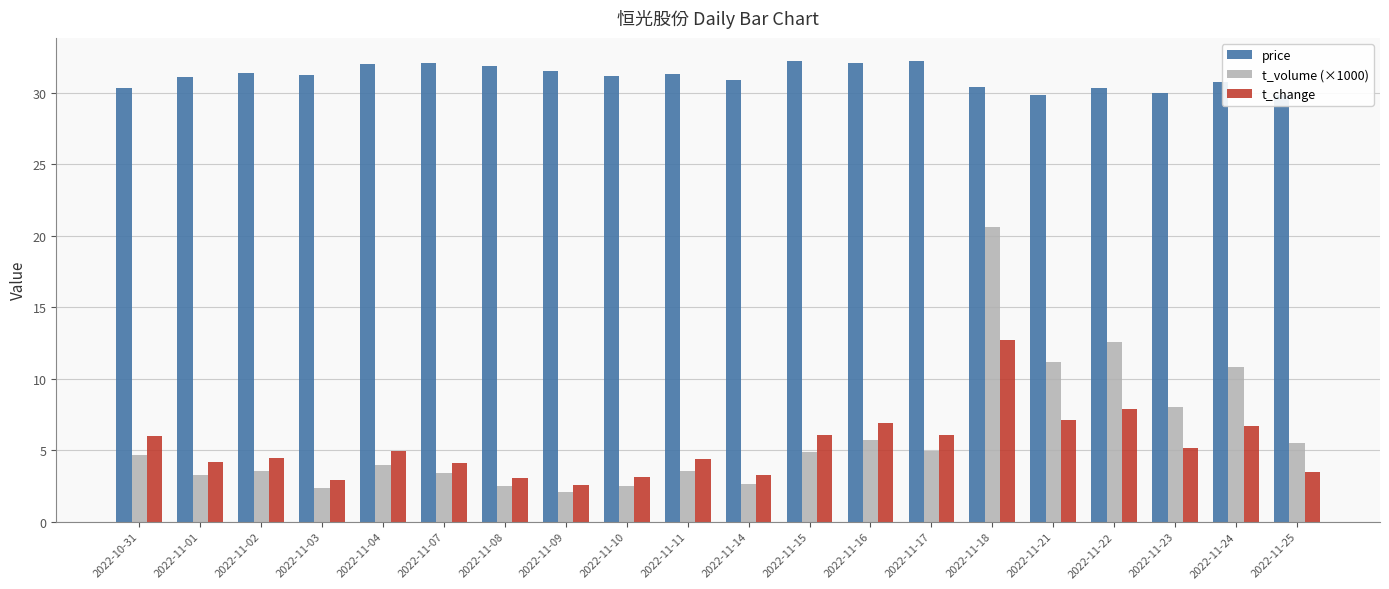

True or false: t_volume (×1000) has a value of 1.3 at 2022-11-07.

False